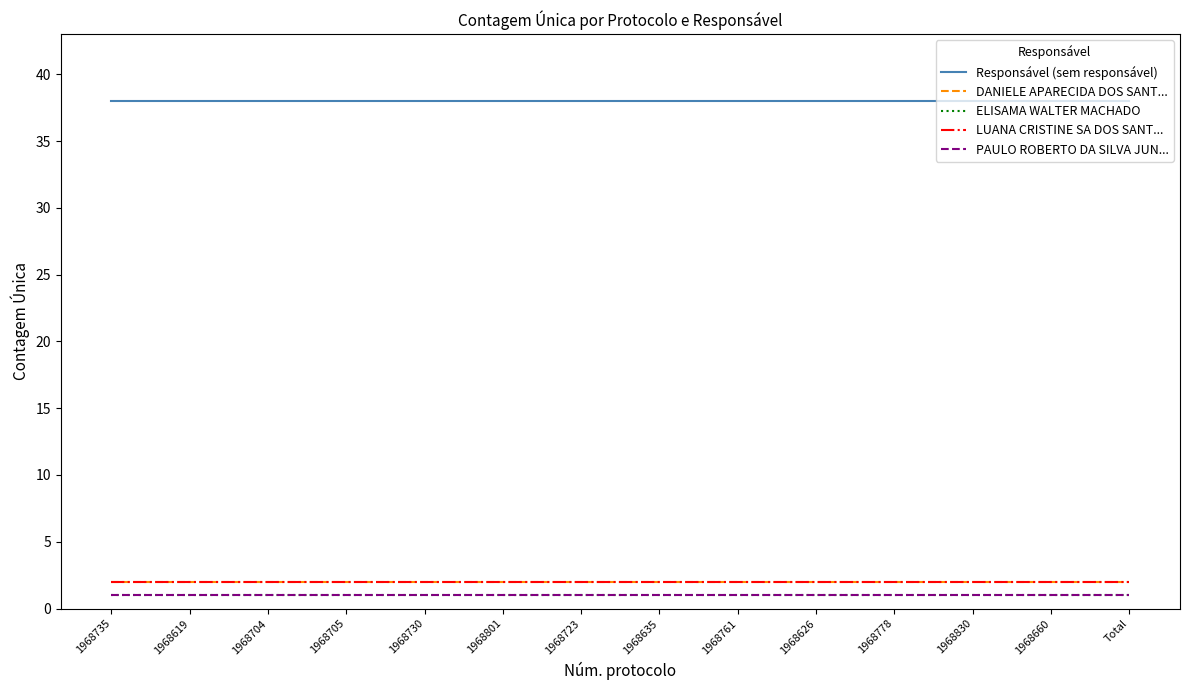

What is the label of the 14th point from the right?

1968735